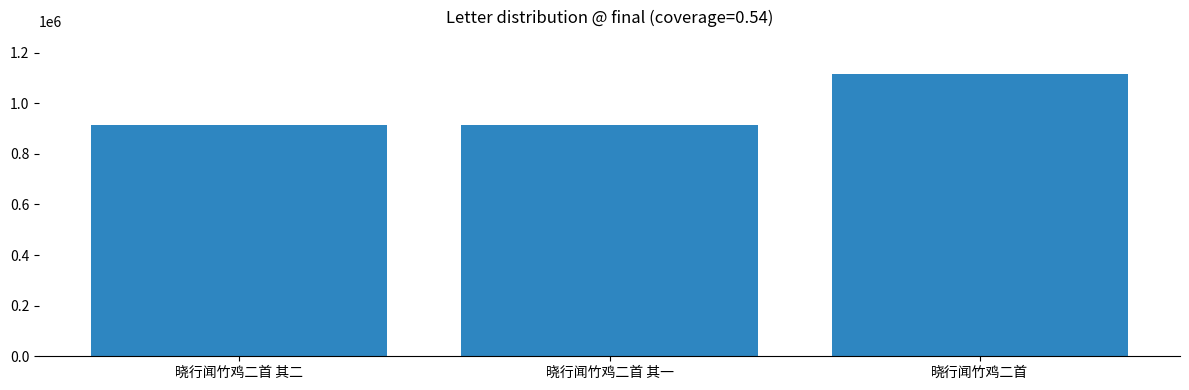

What is the value of the 2nd bar from the left?

913240